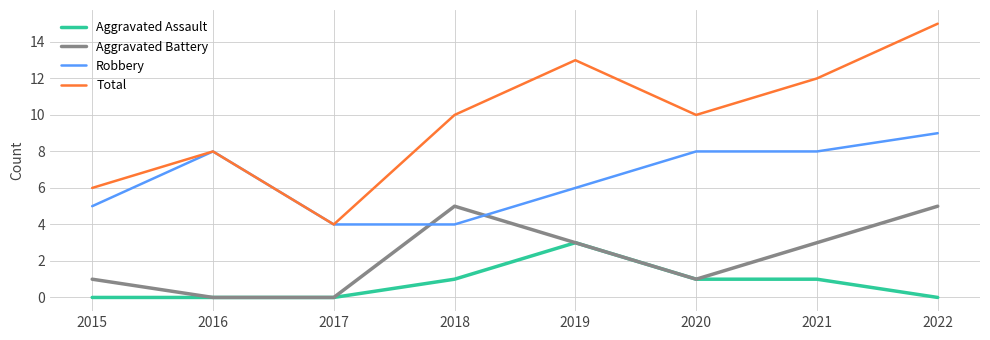

What is the difference between the highest and lowest values at 2018?

9